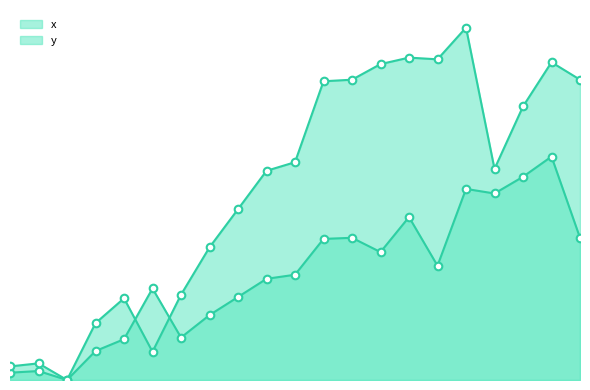

Is the value of y at 11 greater than the value of x at 8?

Yes